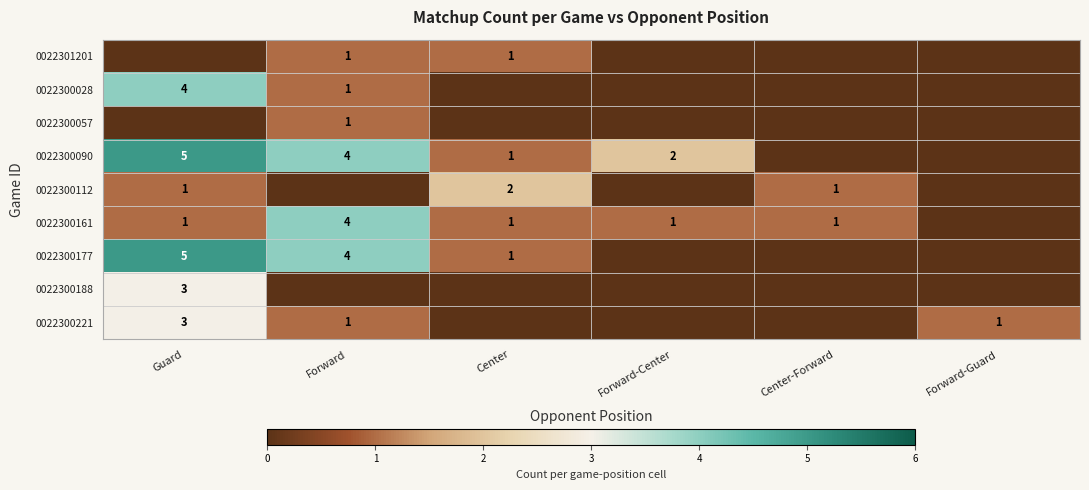

The value of 0022300057 at Forward is 1. True or false?

True